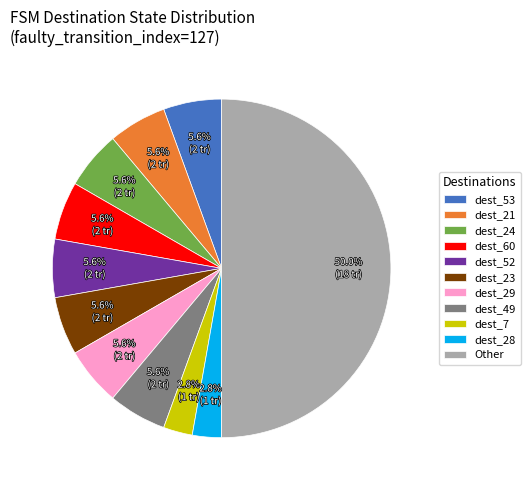

Between dest_28 and dest_29, which is larger?

dest_29